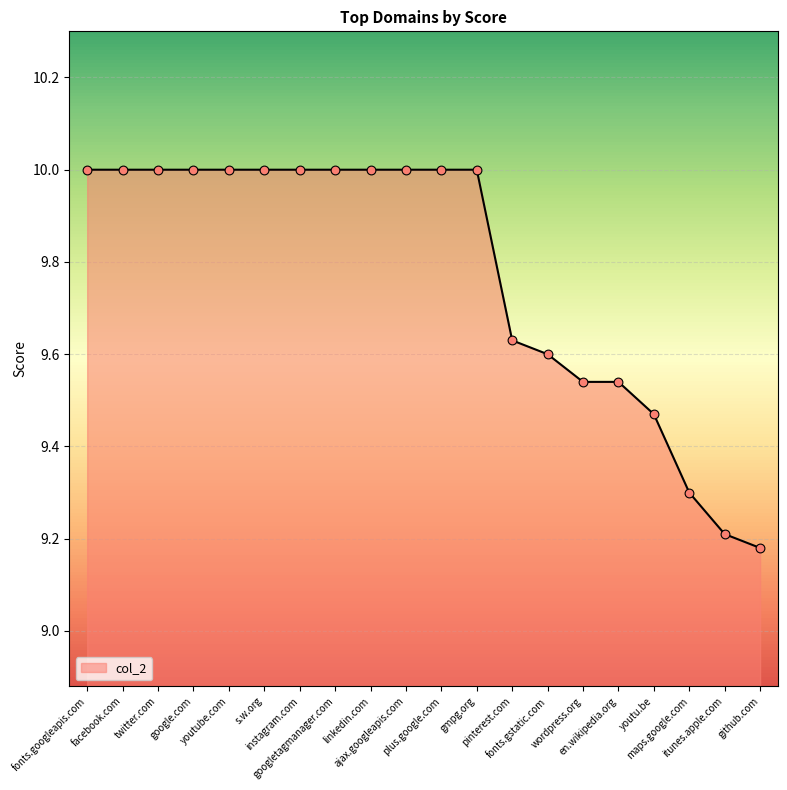

What is the change in value from ajax.googleapis.com to maps.google.com?

-0.7